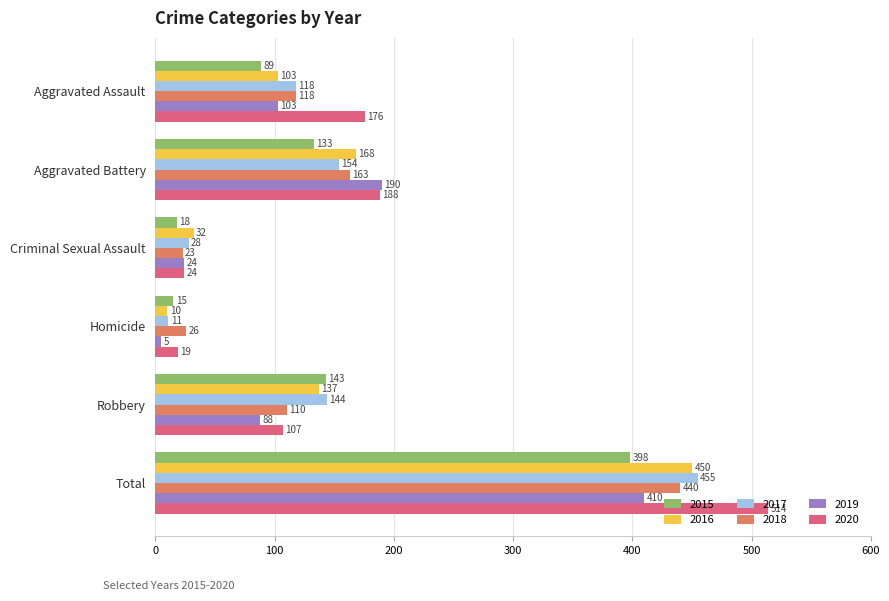

What is the spread (max minus min) of values at Aggravated Assault?

87